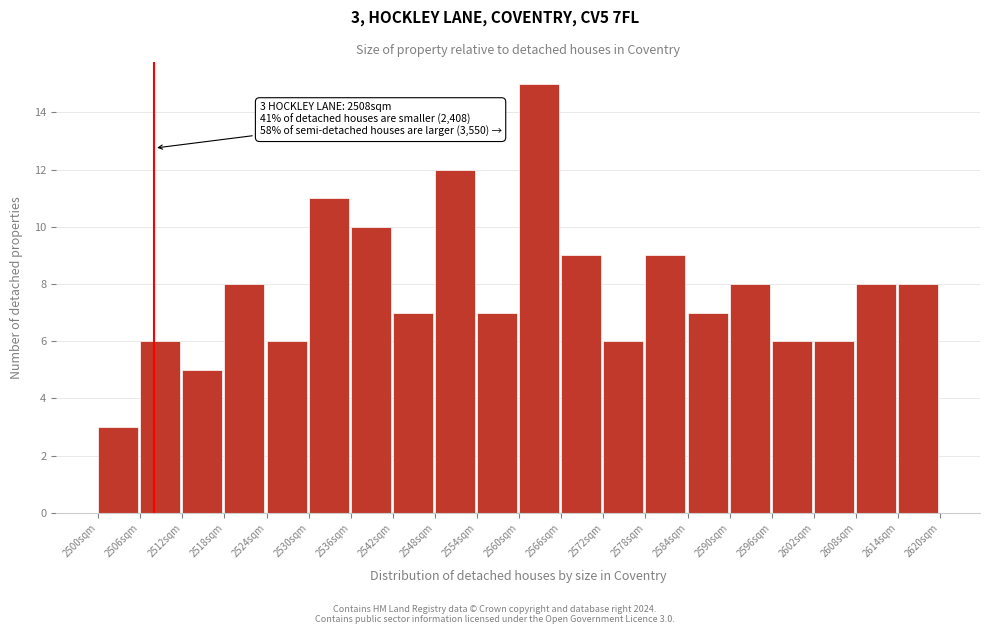

Over which range of the x-axis is the bar tallest?

2560 to 2566